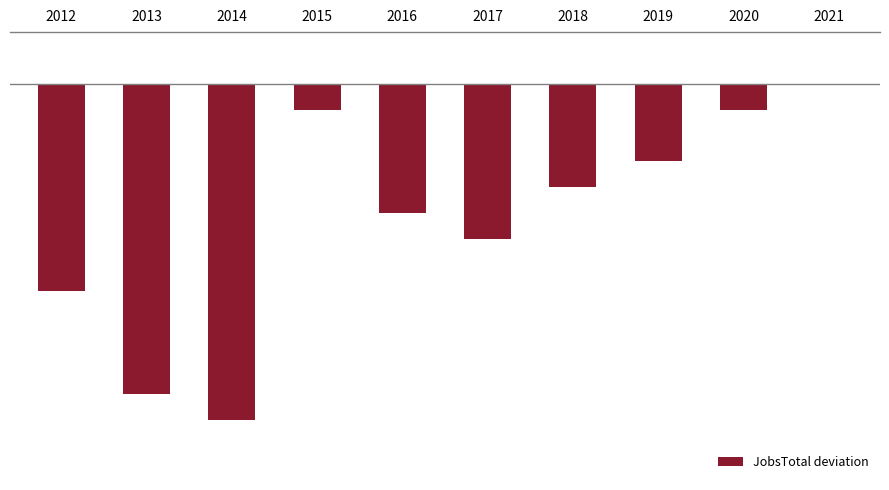

What is the sum of all values?

-53